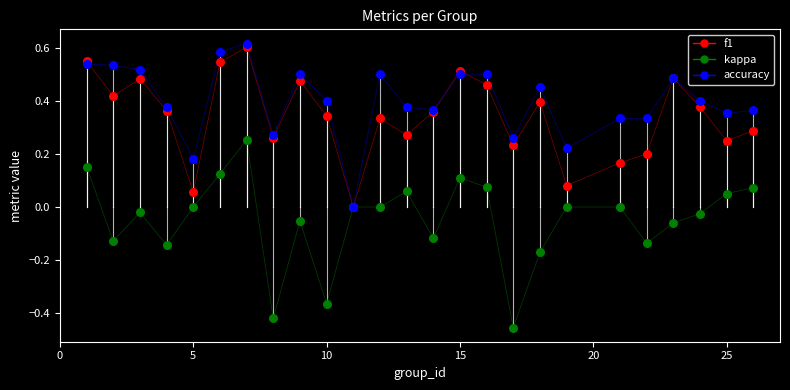

Which series has the largest total across all categories?

accuracy